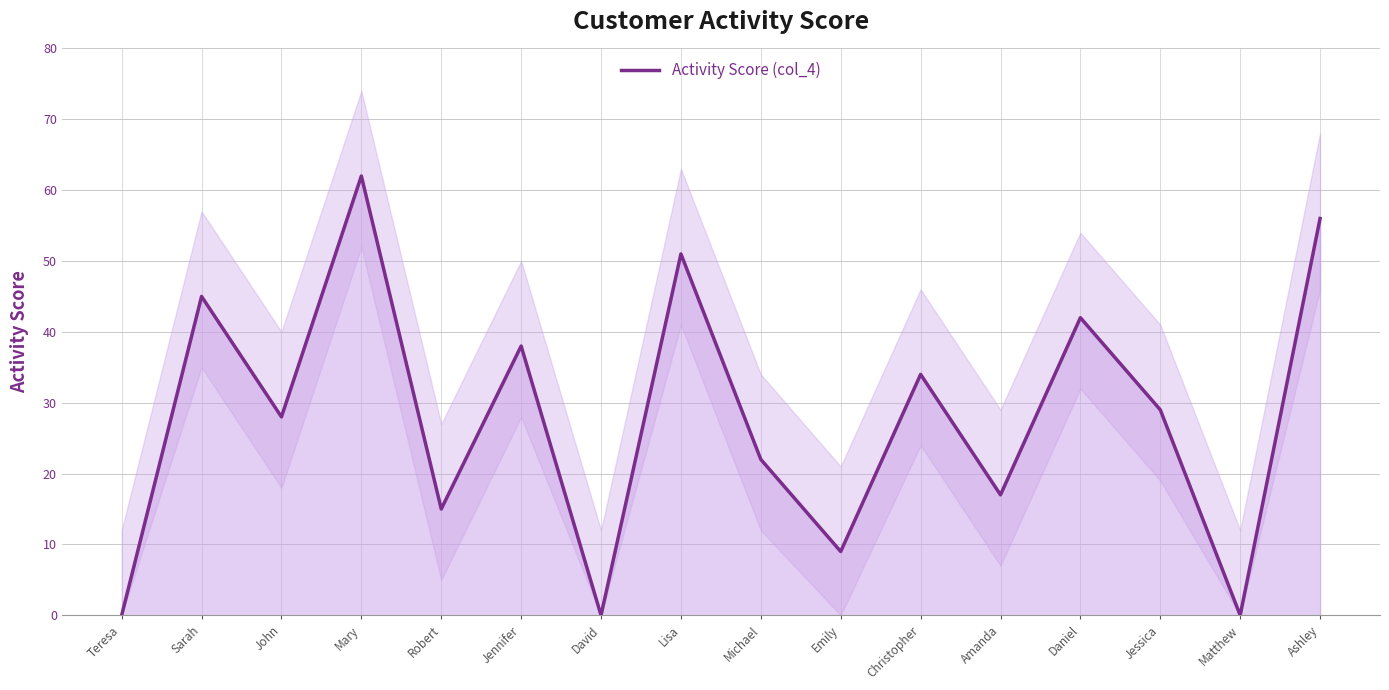

True or false: the data has more than 0 interior local peaks.

True